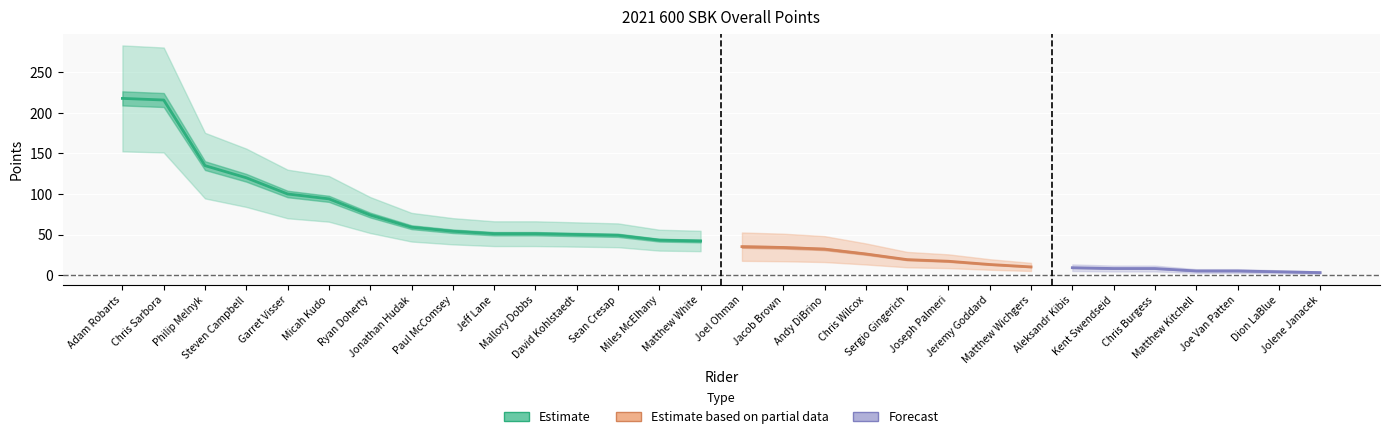

What is the value of the 26th point from the left?

8